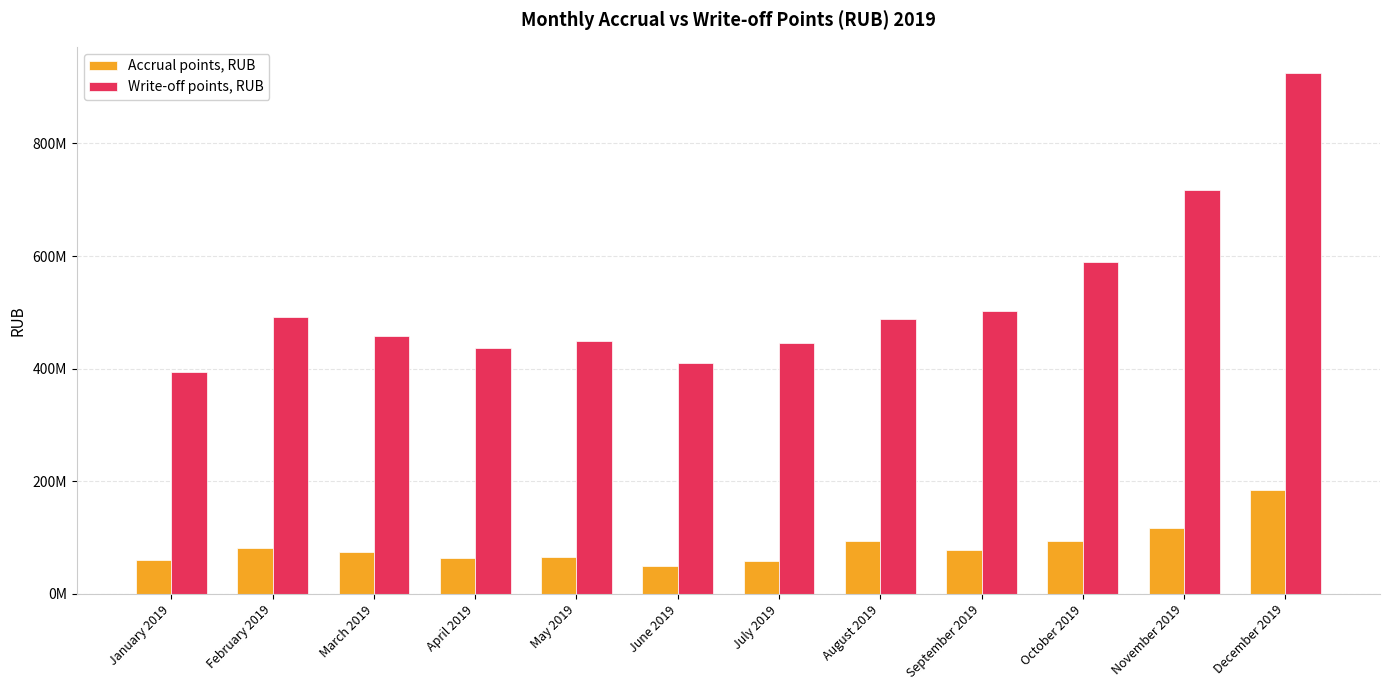

List the labels in order of Write-off points, RUB value, smallest first.

January 2019, June 2019, April 2019, July 2019, May 2019, March 2019, August 2019, February 2019, September 2019, October 2019, November 2019, December 2019